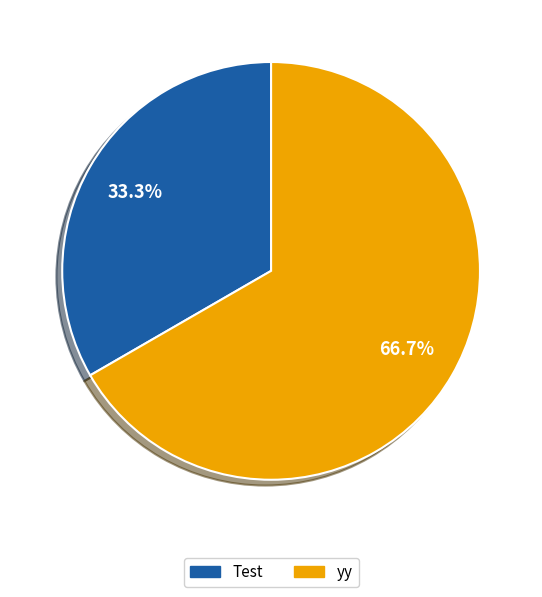

Which slice is the smallest?

Test